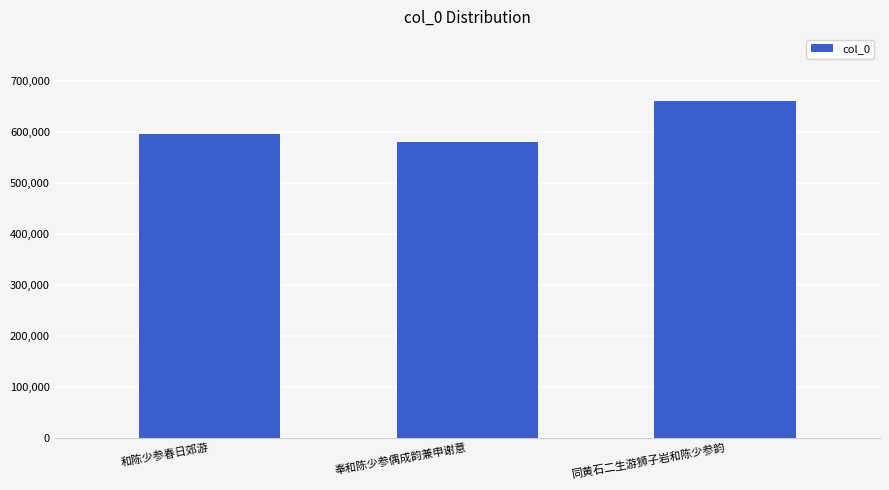

Which label corresponds to the smallest value in the chart?

奉和陈少参偶成韵兼申谢意